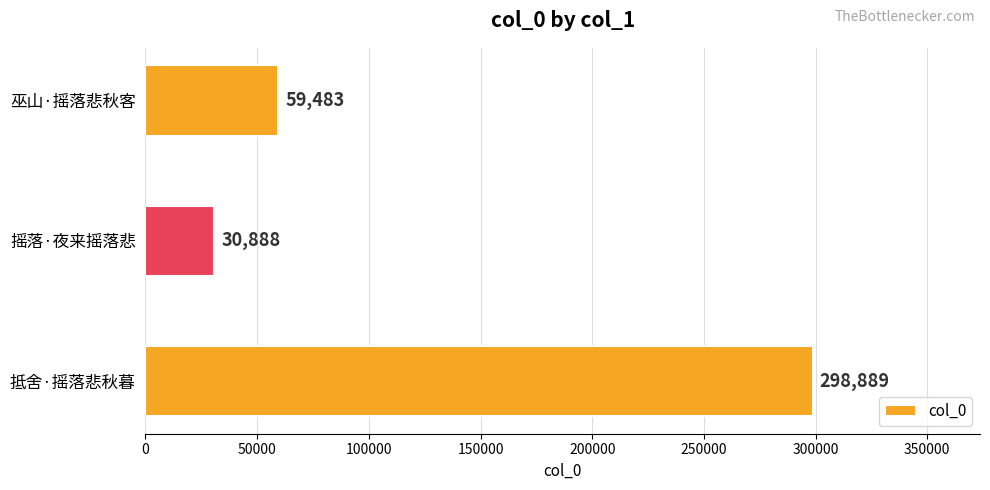

What is the average value?

129753